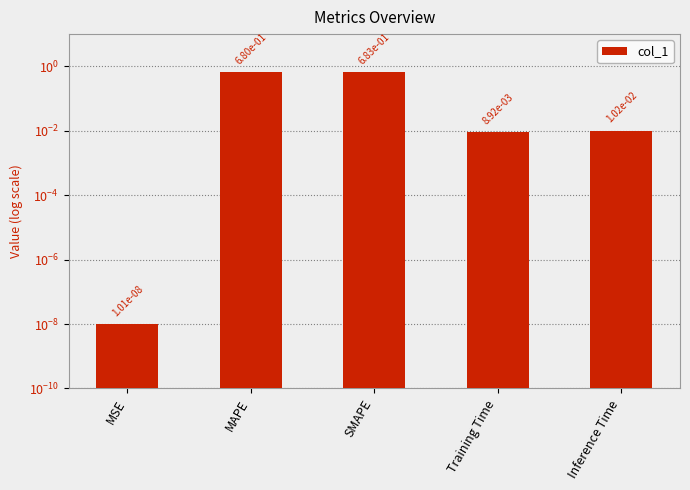

What is the greatest value displayed?

0.7